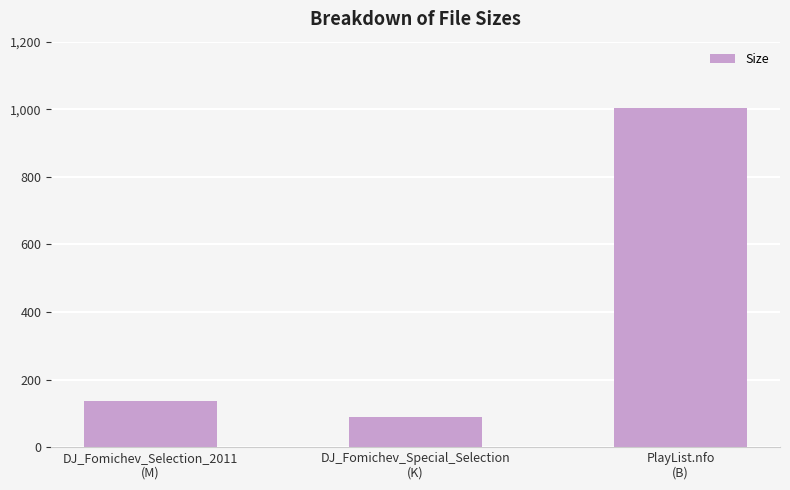

Which label corresponds to the smallest value in the chart?

DJ_Fomichev_Special_Selection
(K)